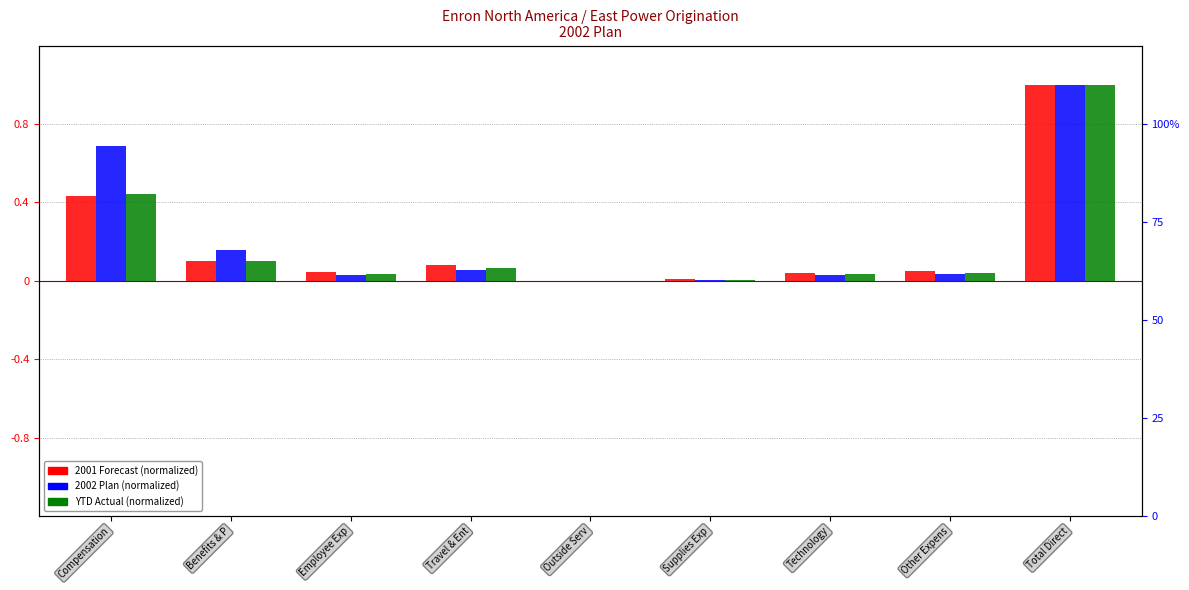

At which label does YTD Actual reach its minimum?

Outside Serv